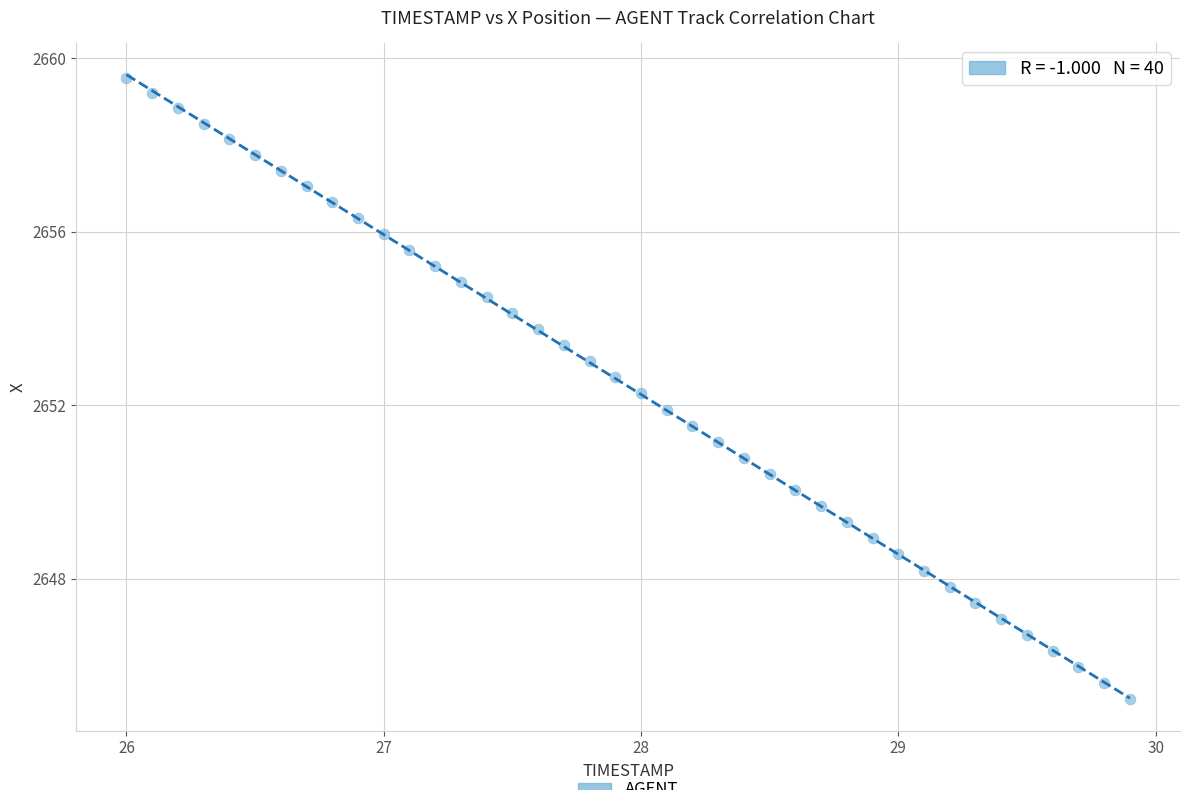

What is the range of X values (max minus min)?

3.9